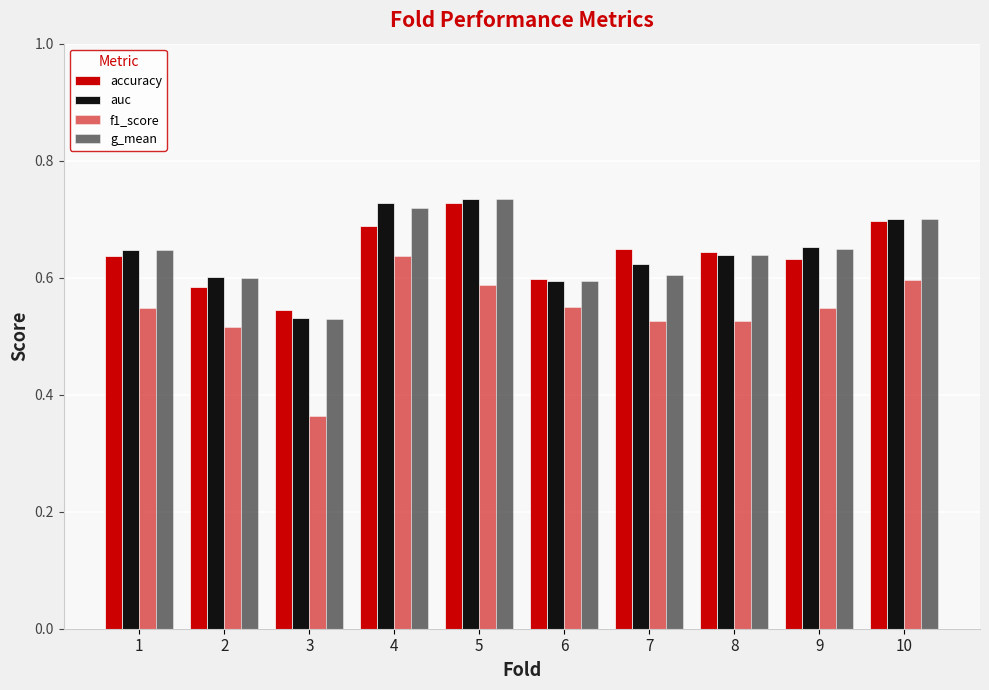

How many categories are shown in the chart?

10